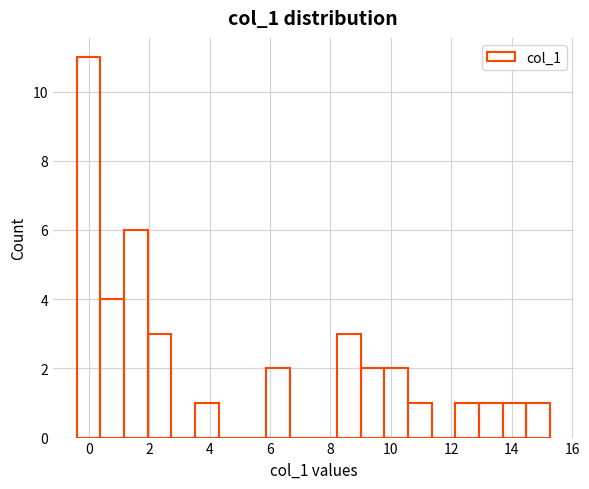

Read against the x-axis, roughly where is the centre of the tallest bar?

0.0